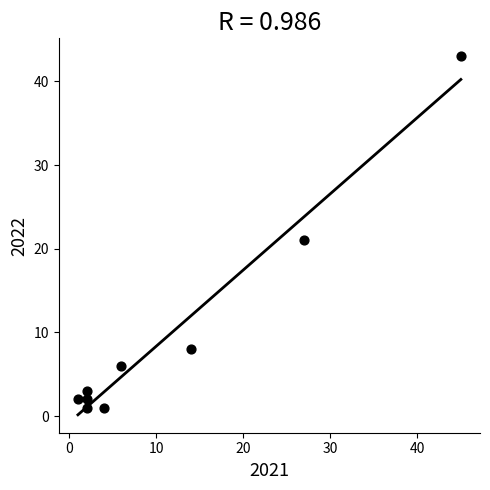

What Y value in the scatter plot is closest to 22?

21